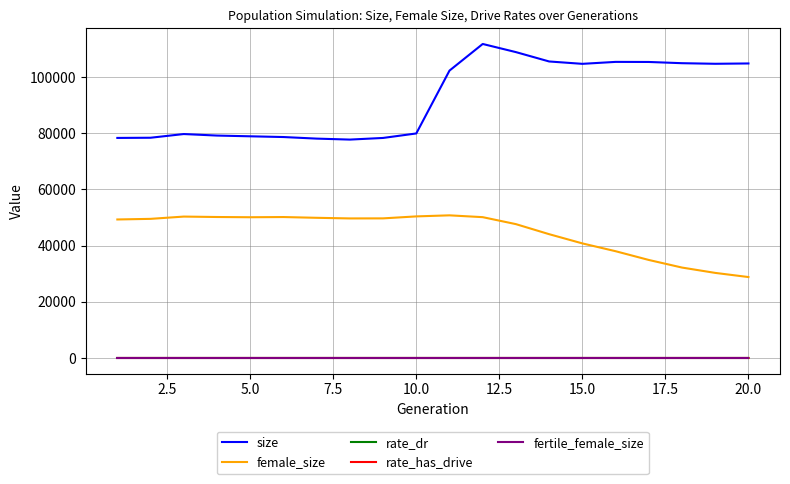

What is the highest value of the size series?

111745.0